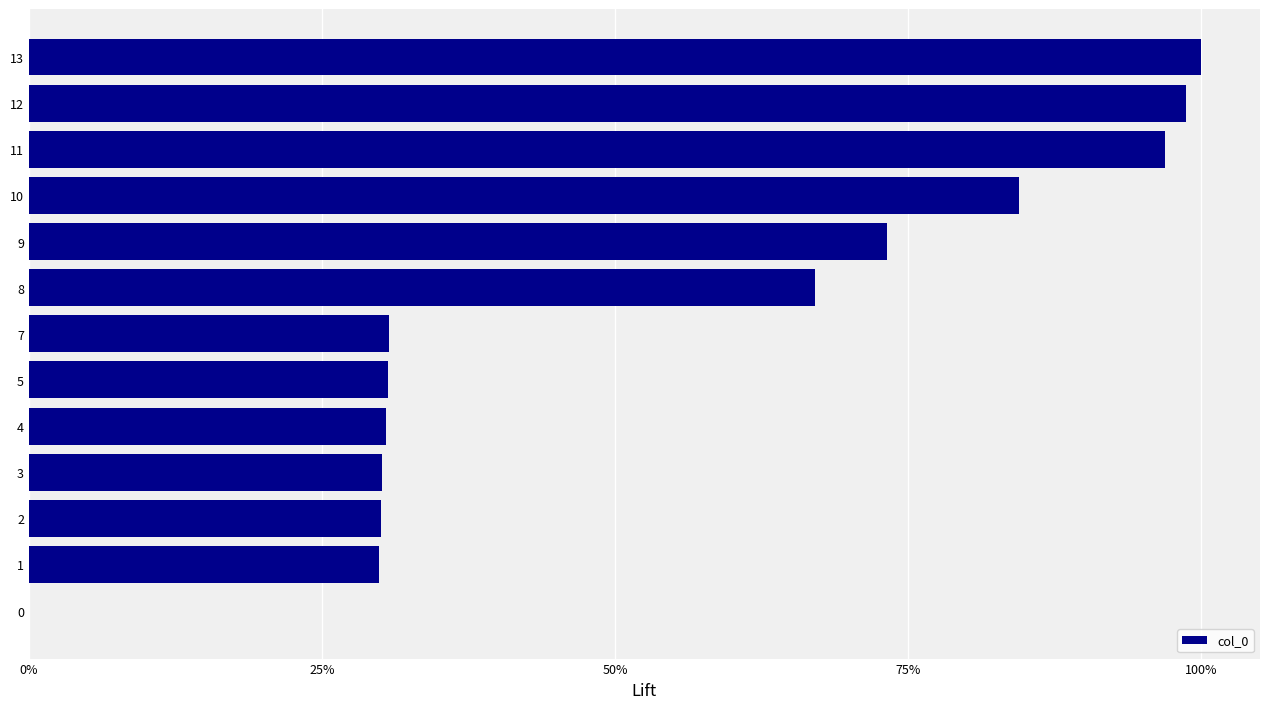

True or false: the data shows 0.1 at 5.

False